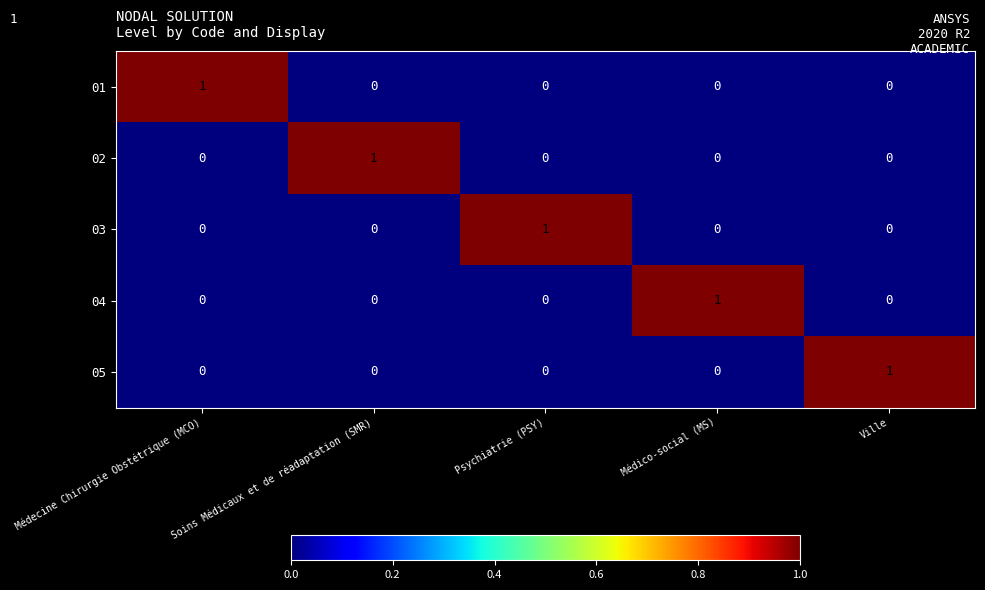

Which category has the highest value in the 05 series?

Ville